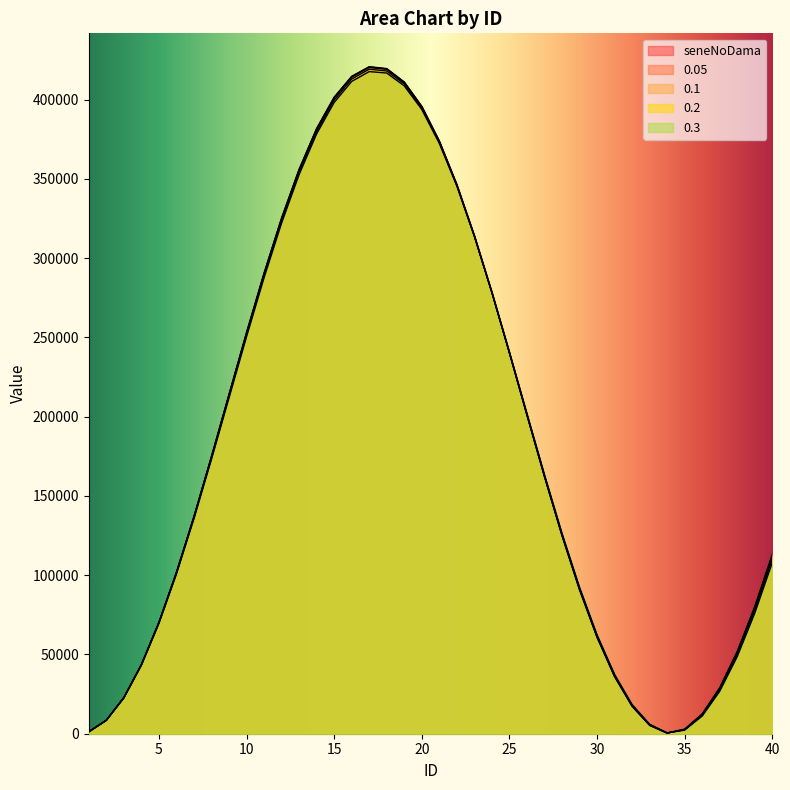

How many lines are shown in the chart?

5